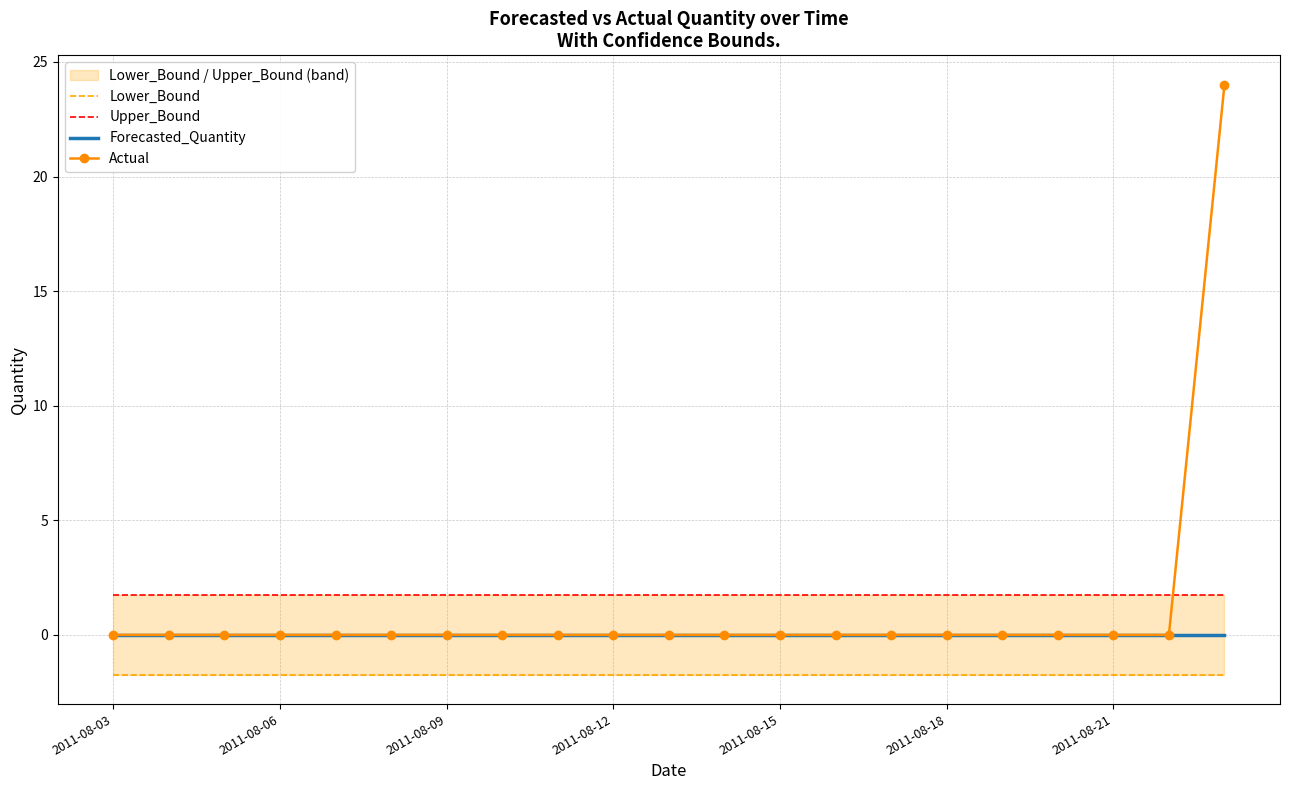

What position from the right is 7?

14